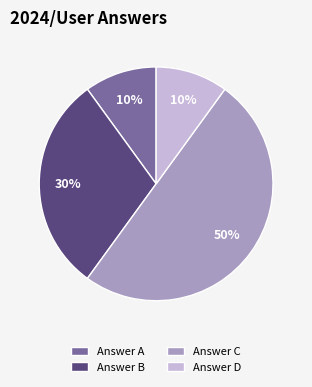

Count the number of slices in the pie.

4